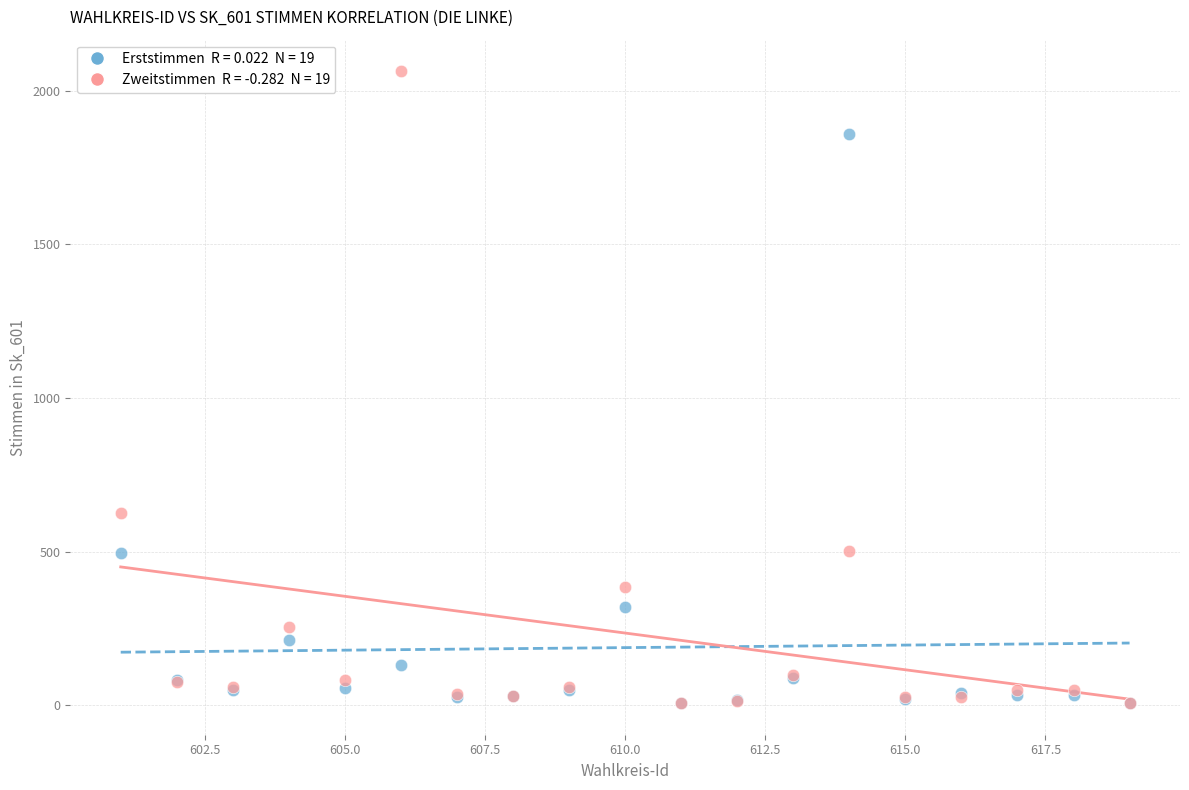

Across all series, what Y value is closest to 1035?

626